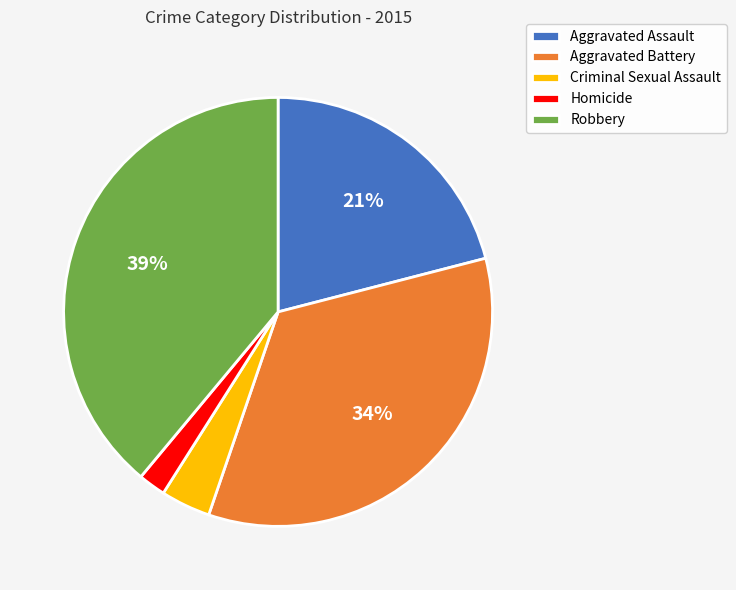

Count the number of slices in the pie.

5